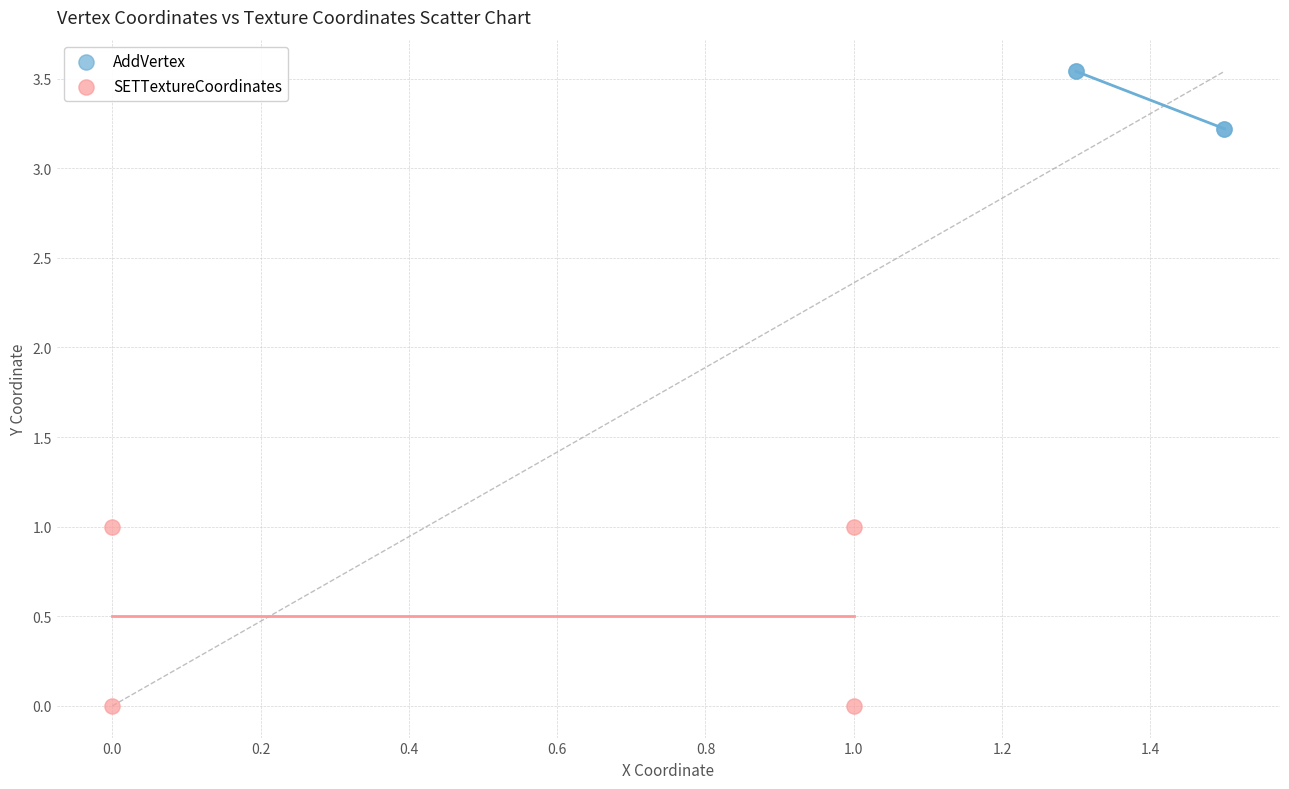

Which series contains the lowest Y value?

SETTextureCoordinates